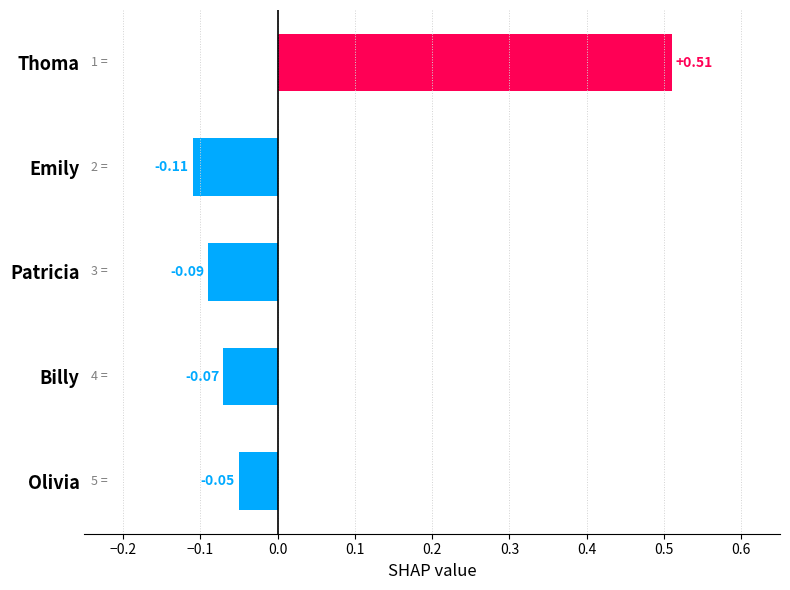

How many series are shown in this chart?

1